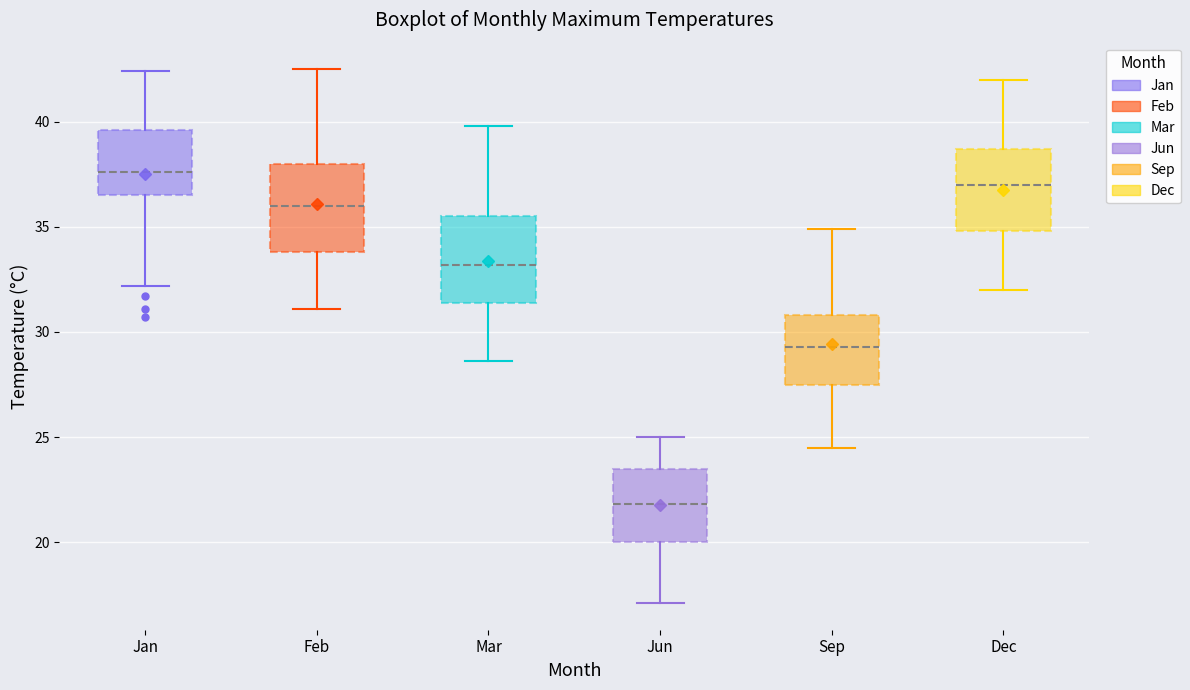

Where does the median line of the box for Jan sit on the y-axis? The values are not printed on the chart, so give them approximately, as read against the axis.

37.5